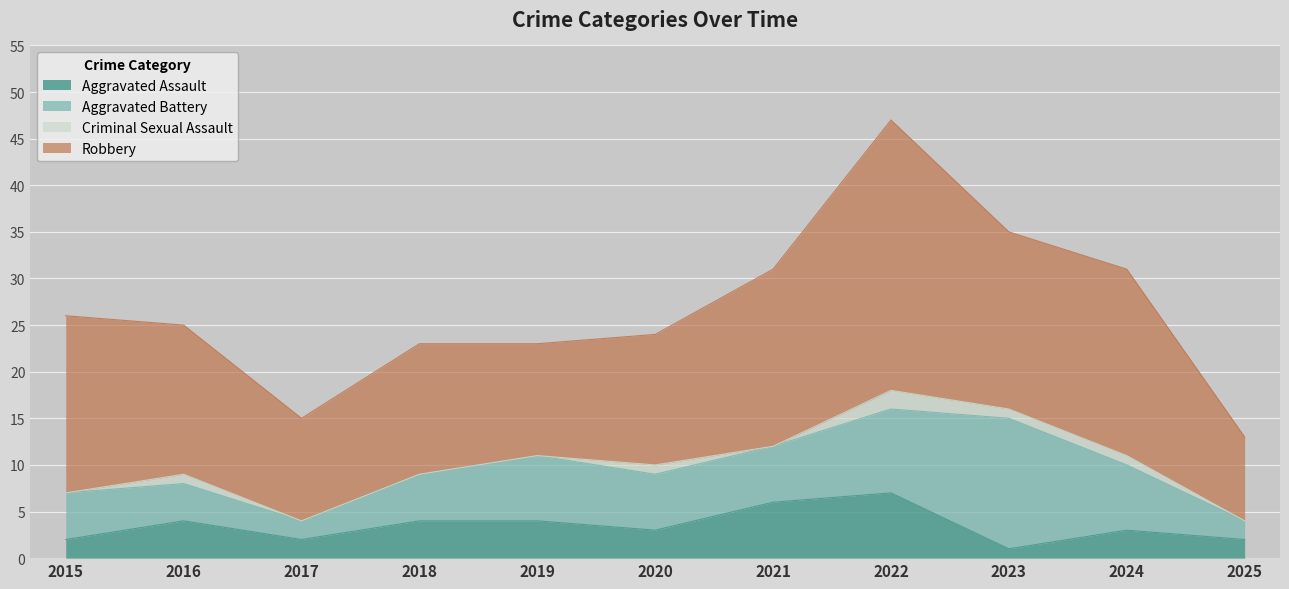

In Aggravated Battery, how many points are lower than both neighbors (excluding endpoints)?

1